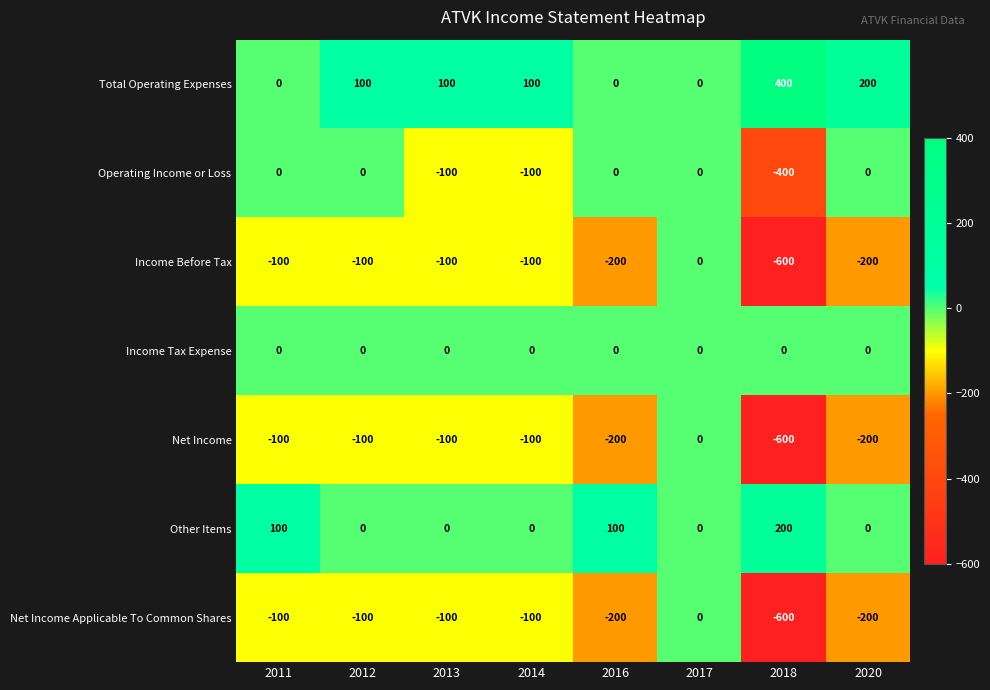

At which category is the sum across all series the highest?

2017